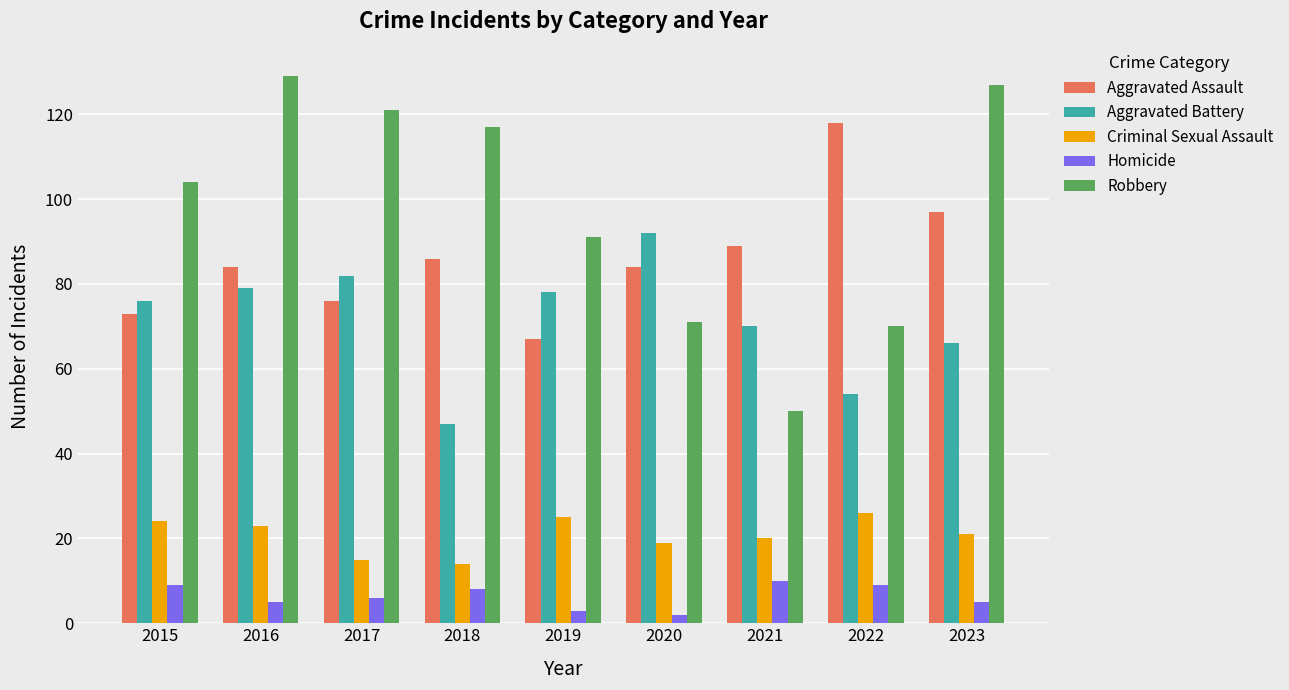

List the series in order of their peak value, lowest first.

Homicide, Criminal Sexual Assault, Aggravated Battery, Aggravated Assault, Robbery